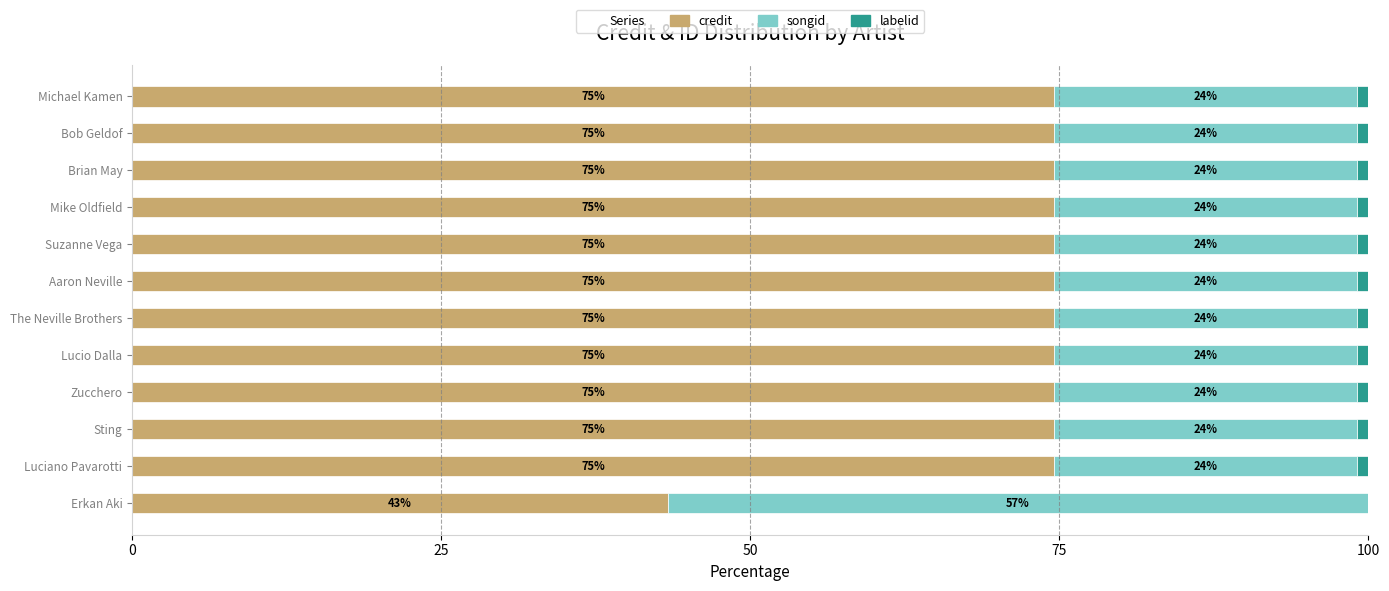

What is the value of the credit bar at the 10th from the left?

74.6